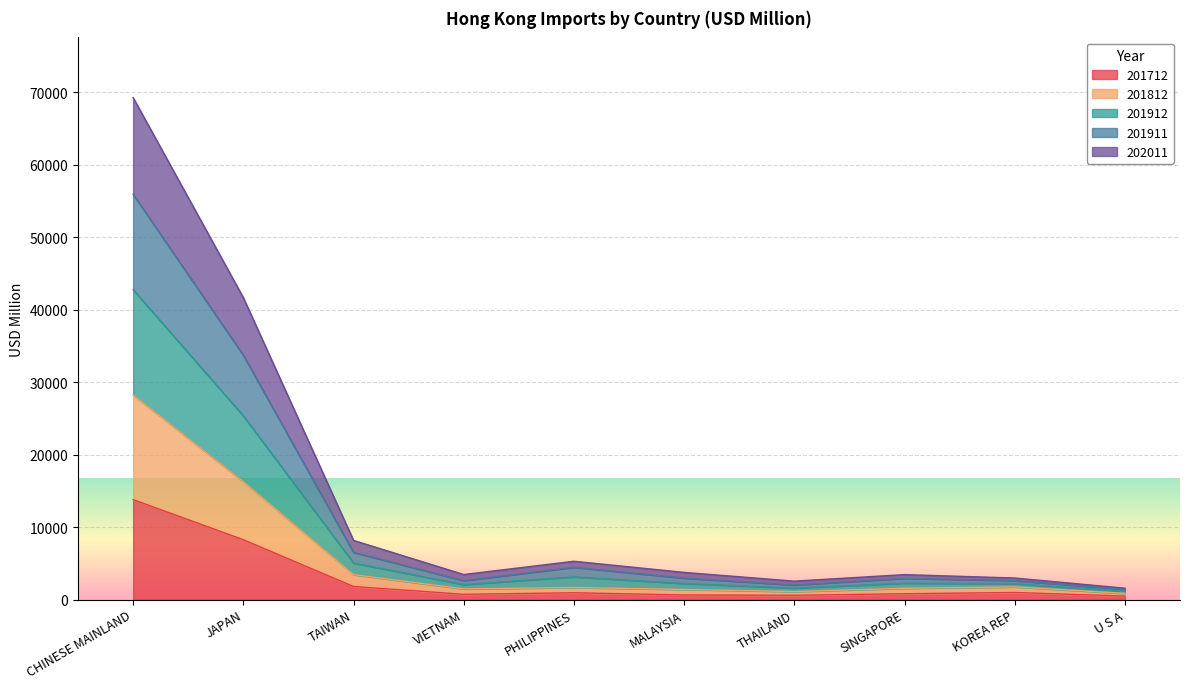

Which category has the highest value in the 201712 series?

CHINESE MAINLAND